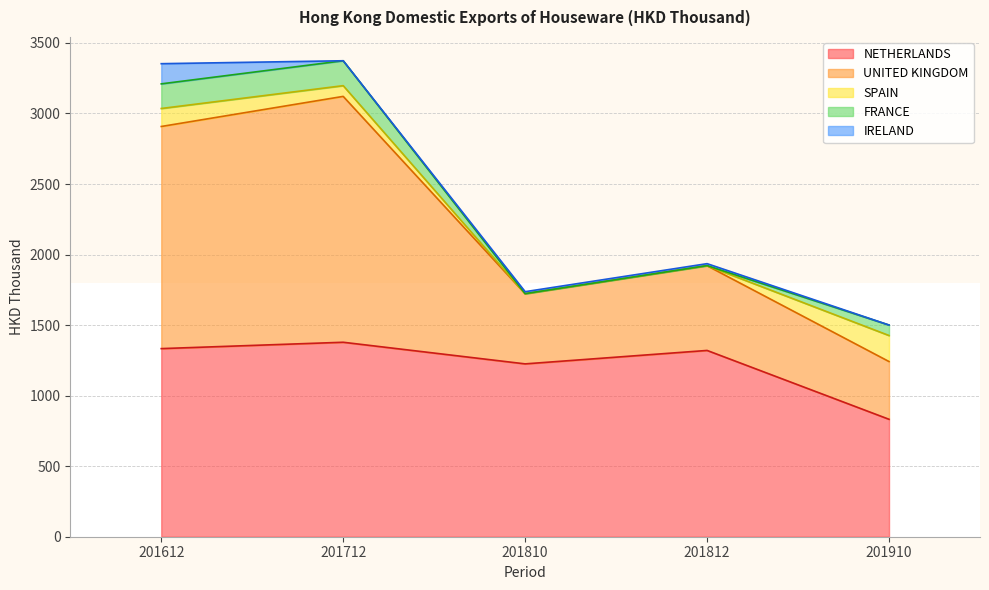

True or false: SPAIN and NETHERLANDS intersect in this chart.

False